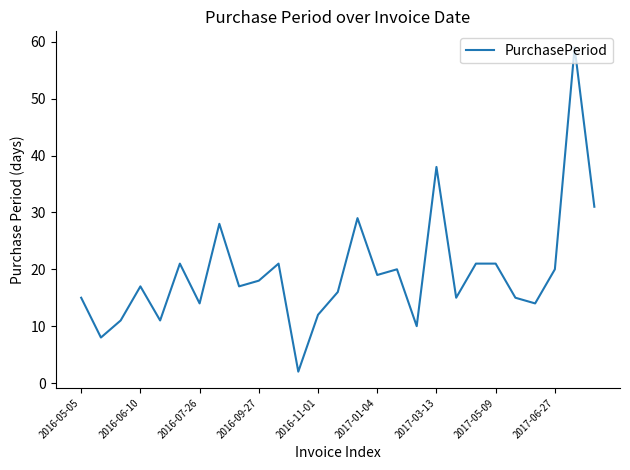

What is the greatest value displayed?

59